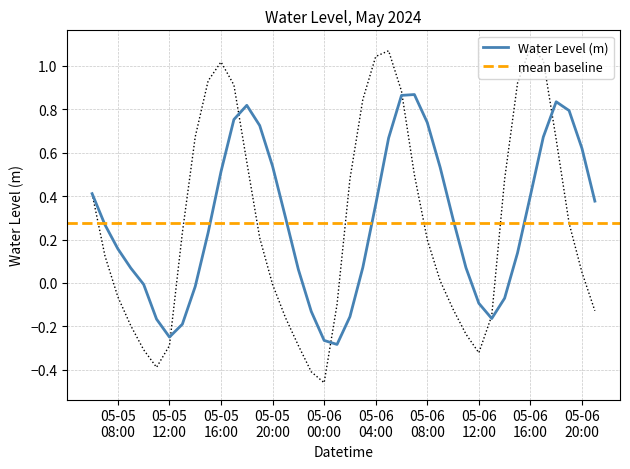

How many points are lower than both their immediate neighbors (excluding endpoints)?

3